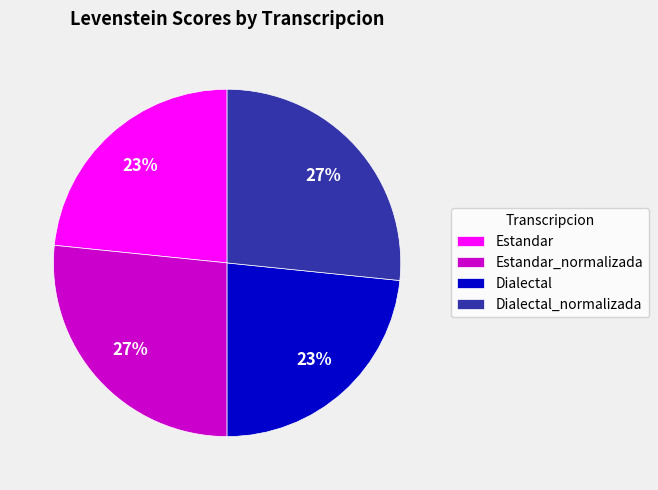

What percentage is the Estandar_normalizada slice, to the nearest percent?

27%